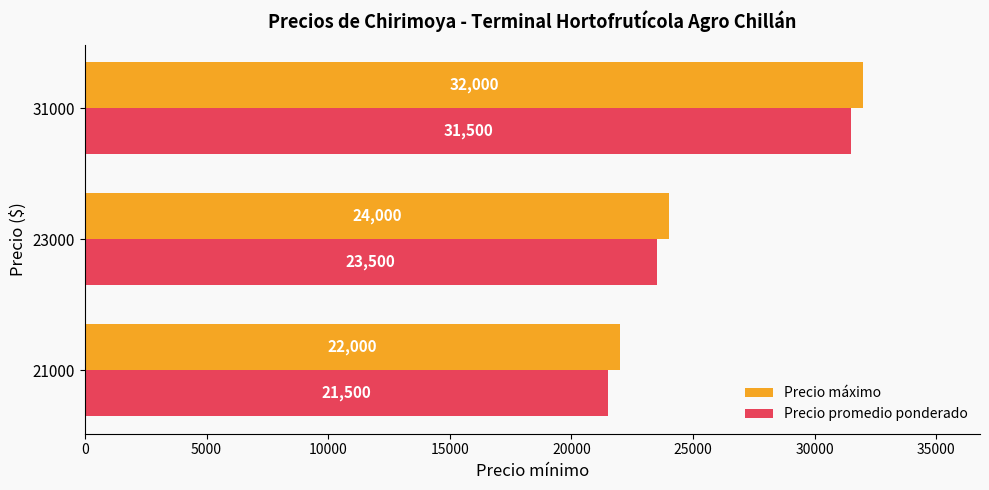

The Precio promedio ponderado series shows 12332 at 31000. True or false?

False